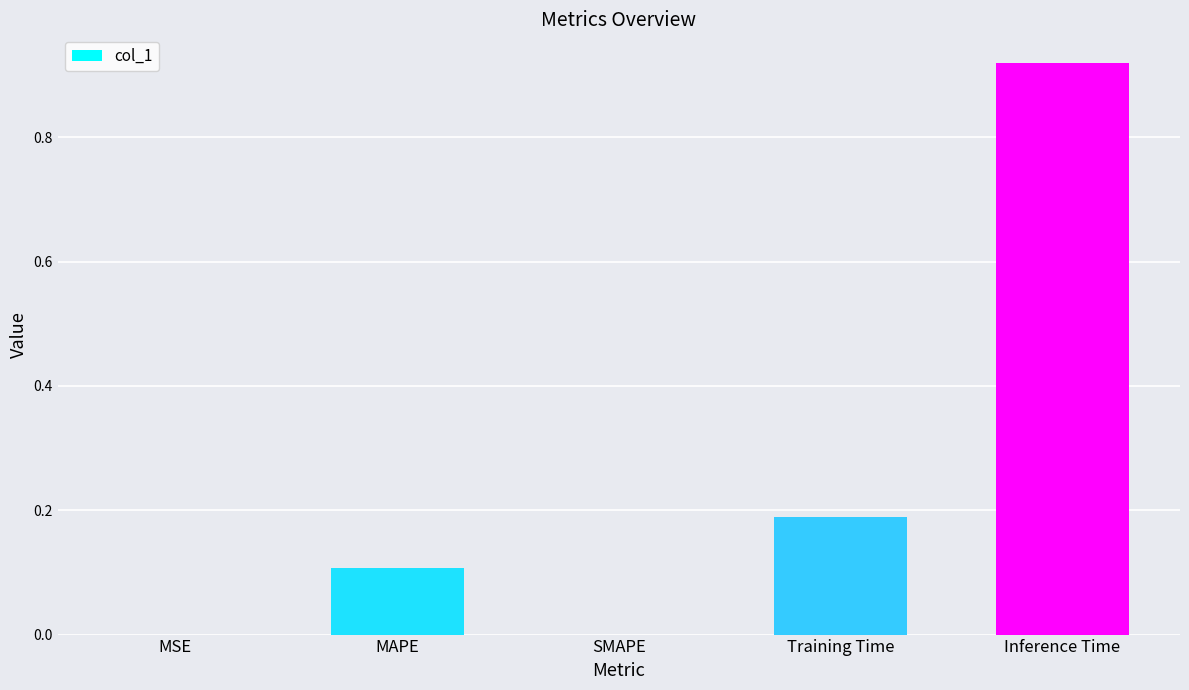

Which category has the highest value across all series?

Inference Time